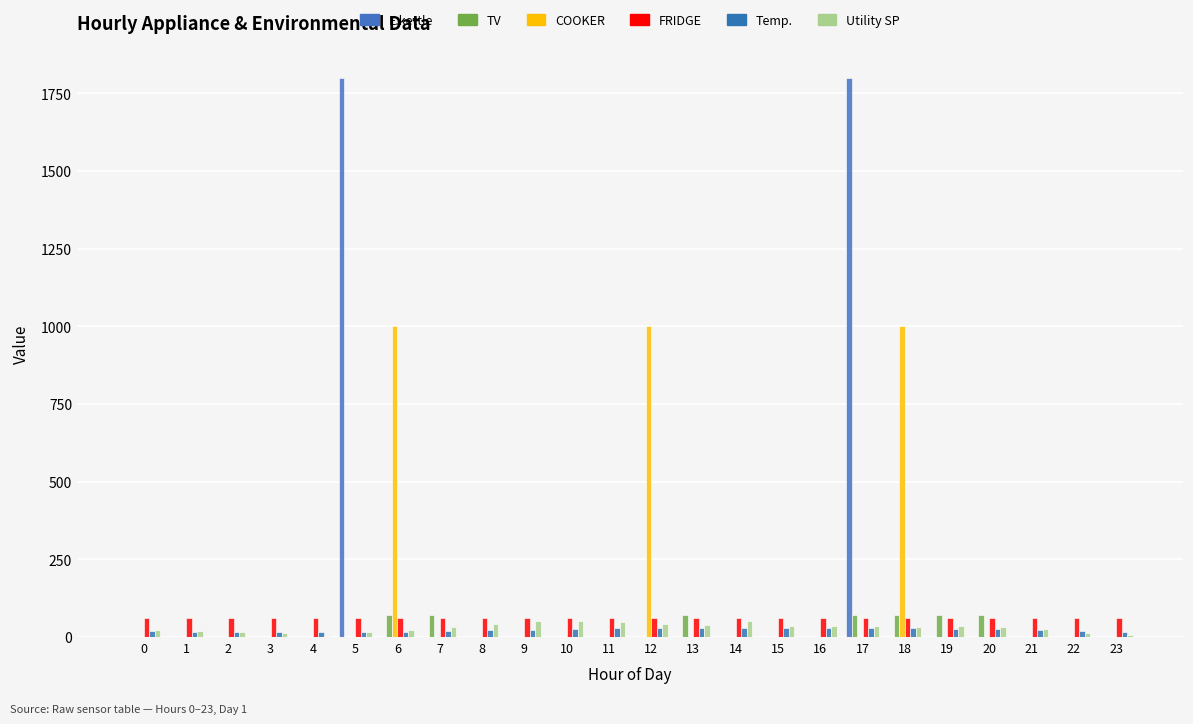

True or false: FRIDGE has a value of 60 at 7.

True